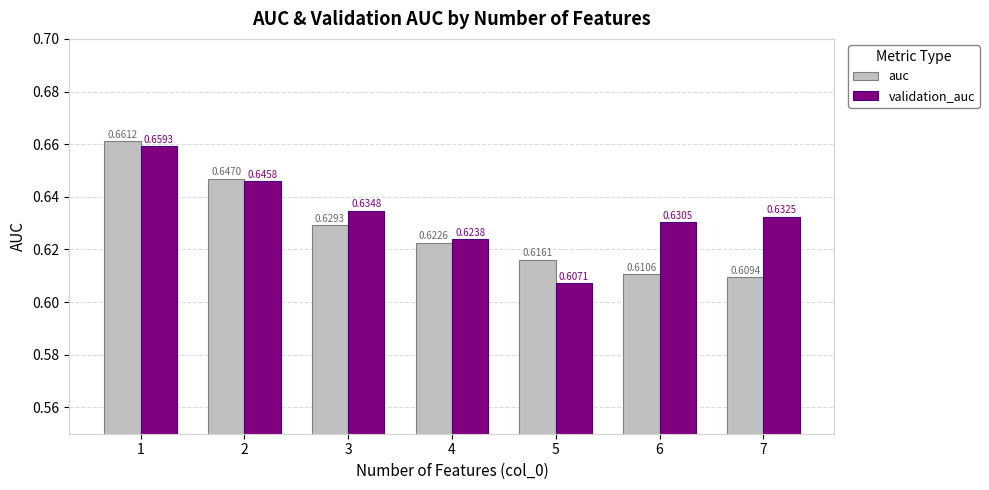

At 6, list the series in order from largest to smallest.

validation_auc, auc